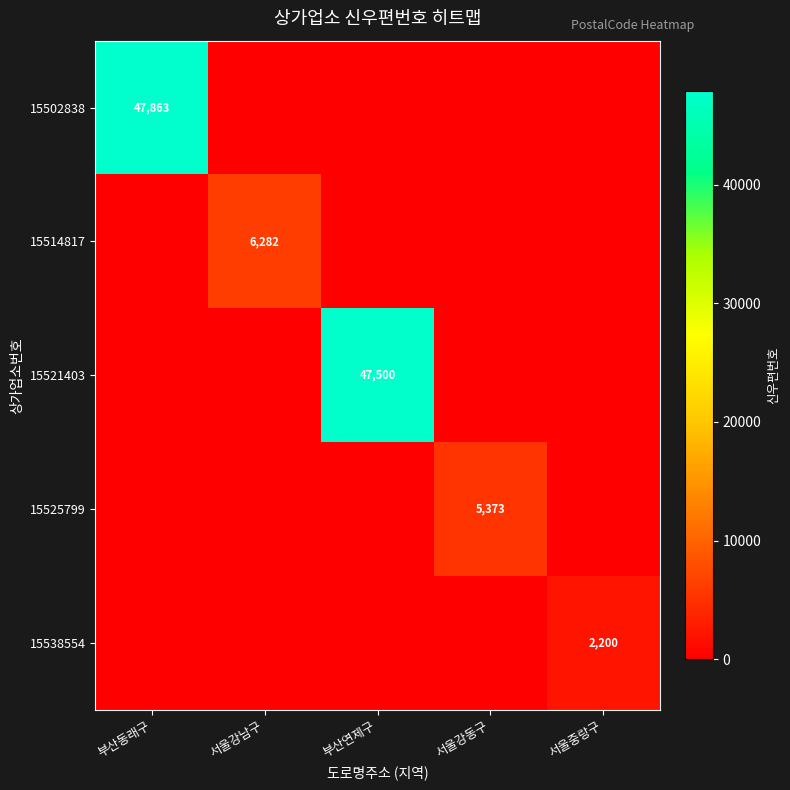

Which has a higher value, 부산동래구 or 서울강동구?

부산동래구